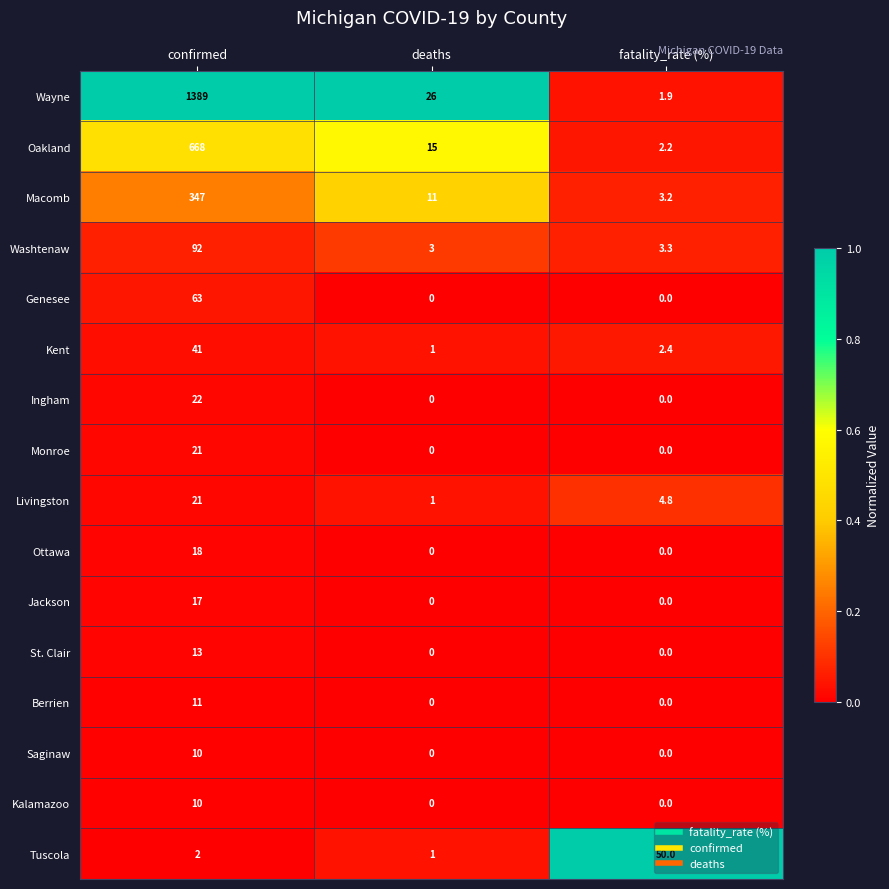

What is the maximum value shown in the chart?

1389.0